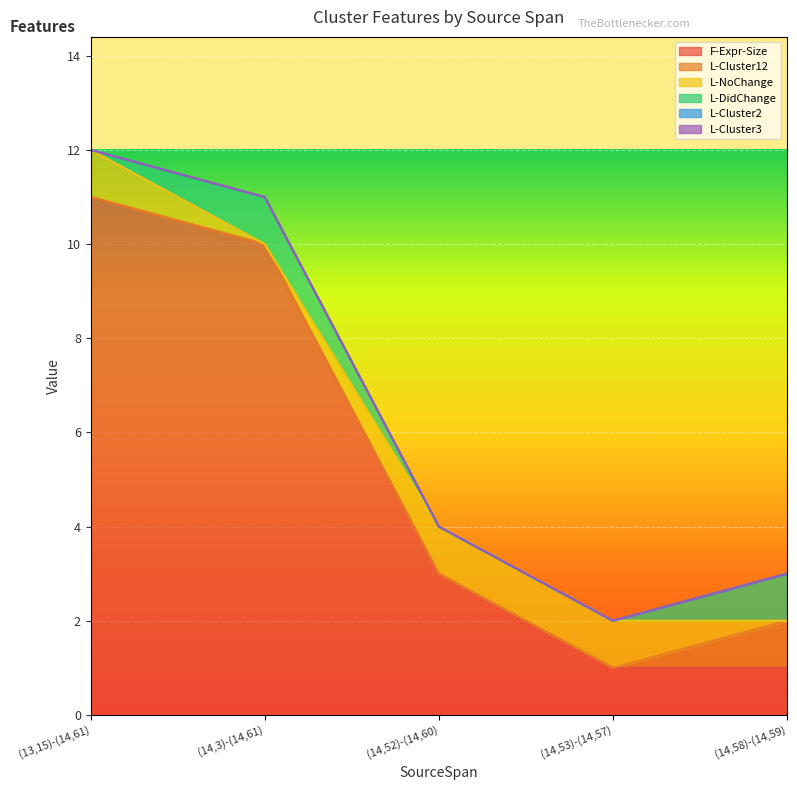

Which series has the widest spread of values?

F-Expr-Size